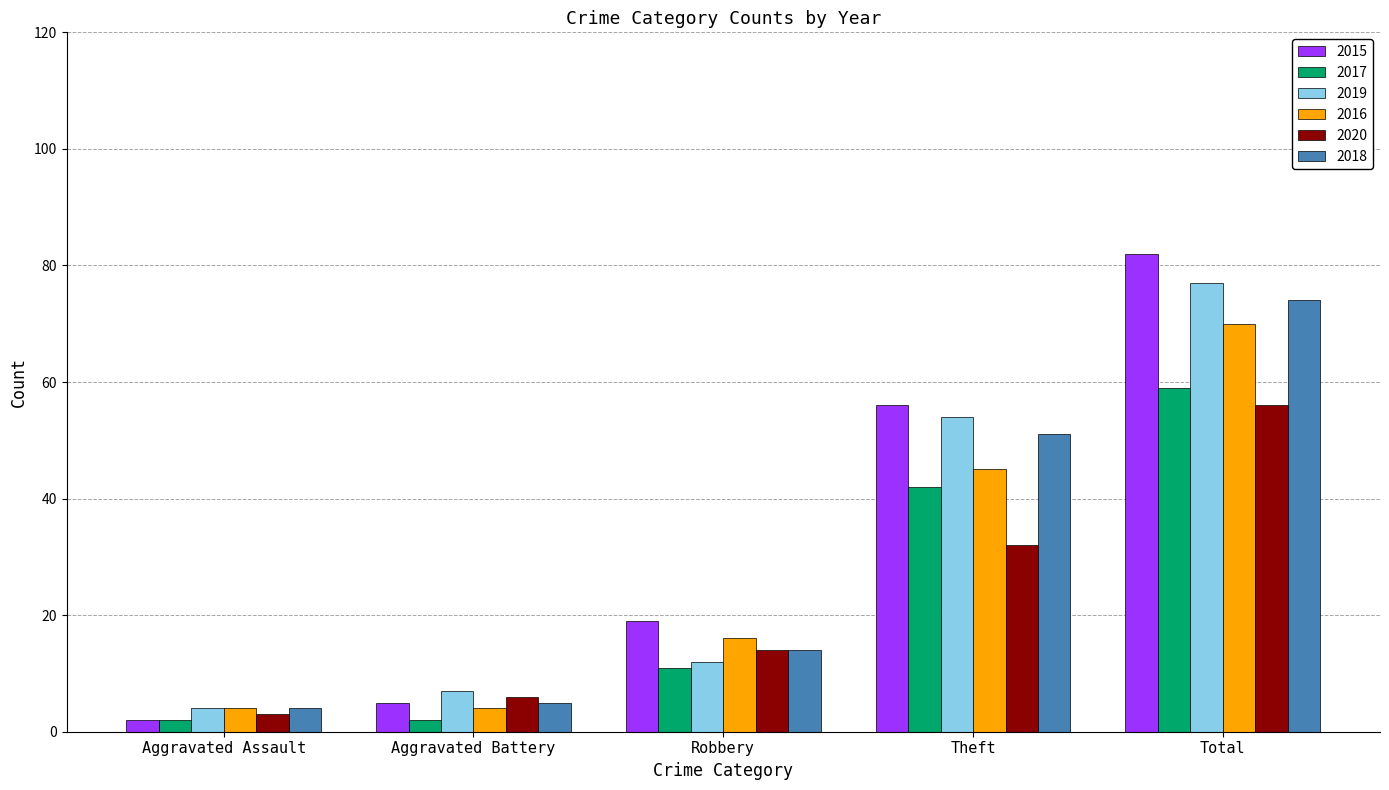

Rank the series by their maximum value, from lowest to highest.

2020, 2017, 2016, 2018, 2019, 2015